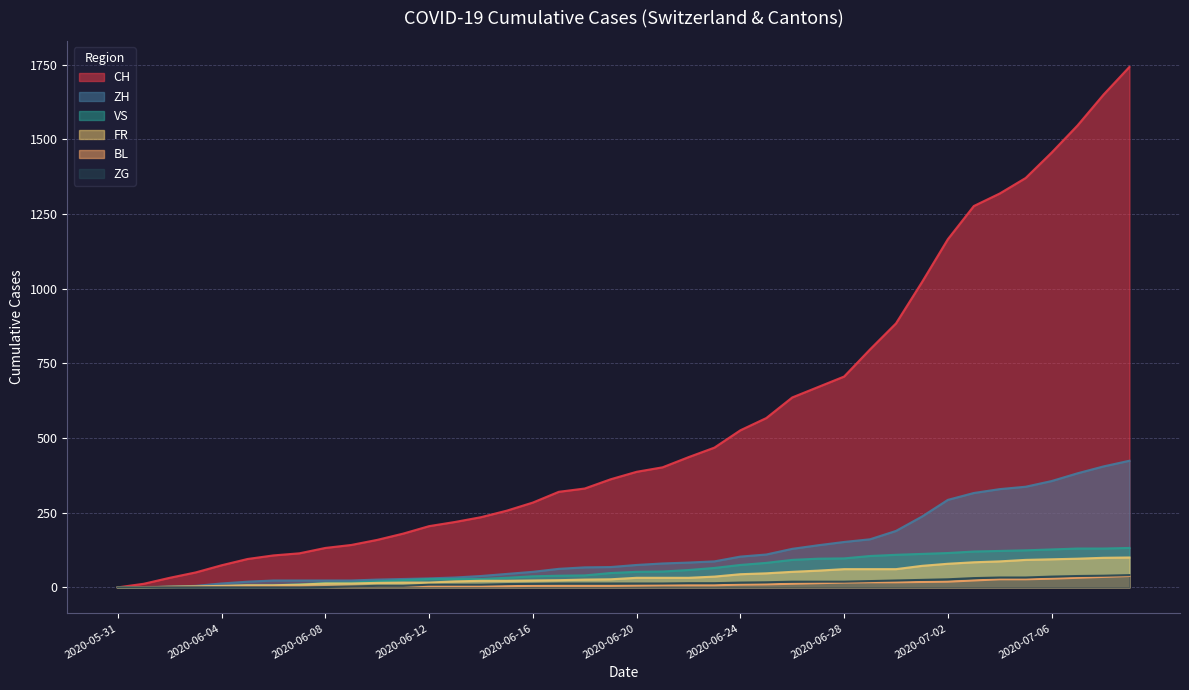

True or false: ZH has a value of 92 at 2020-07-05.

False